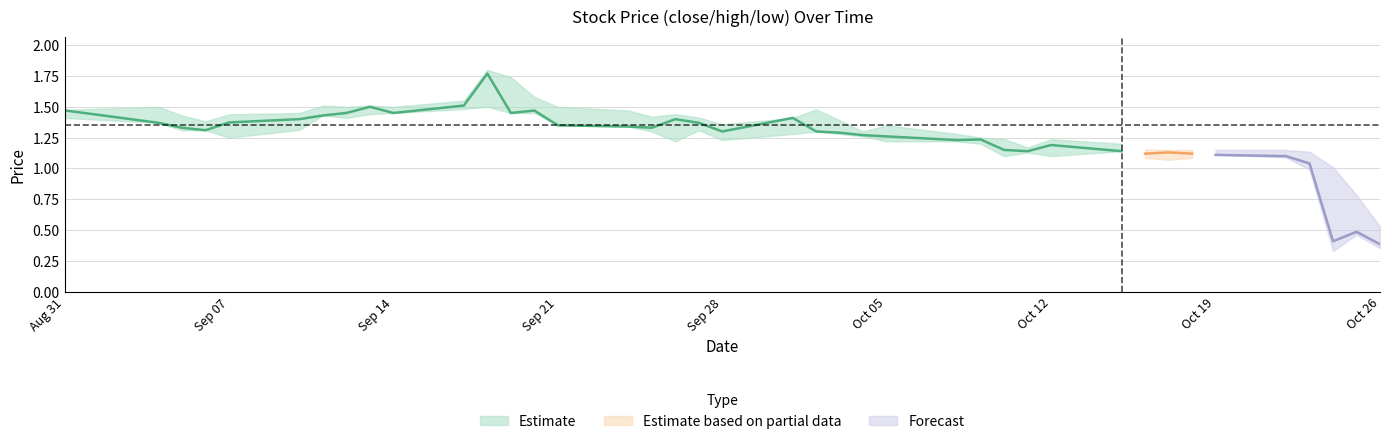

True or false: low has a value of 0.7 at 2018-10-08.

False